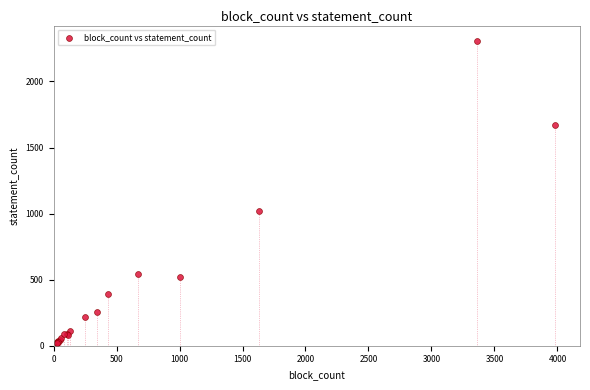

What Y value in the scatter plot is closest to 1162?

1016